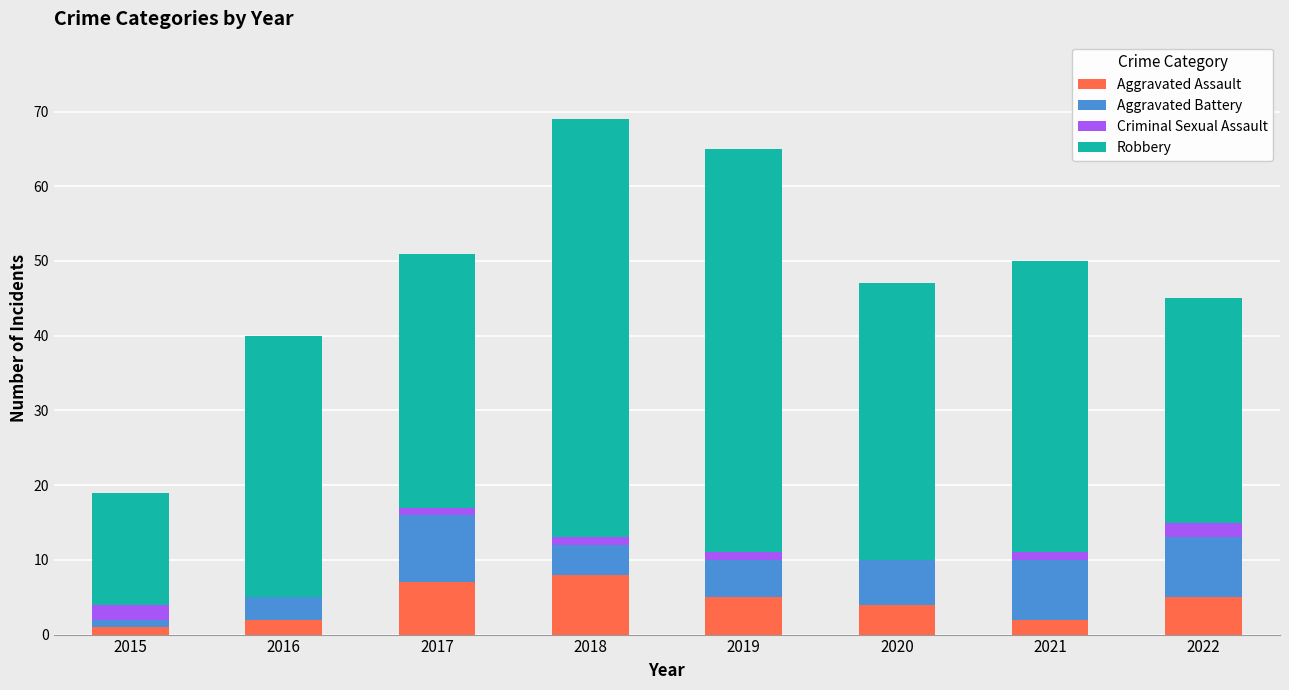

What are all the series names shown in the legend?

Aggravated Assault, Aggravated Battery, Criminal Sexual Assault, Robbery